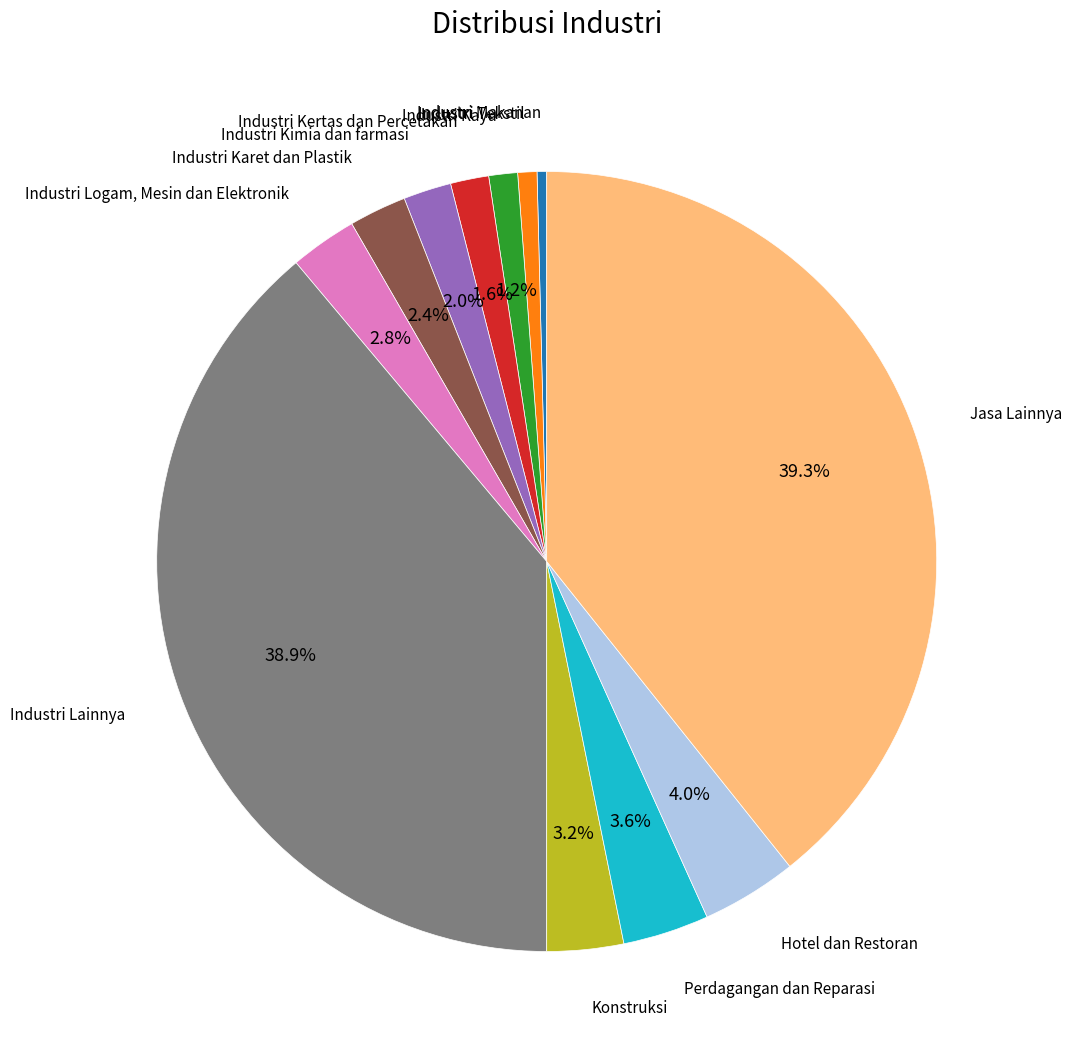

Is there a majority slice in this chart?

No